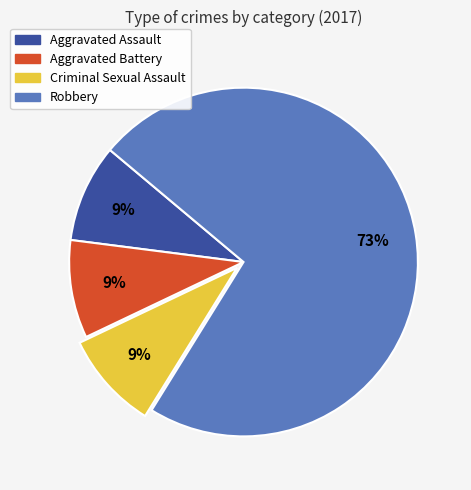

What percentage is the Aggravated Assault slice, to the nearest percent?

9%